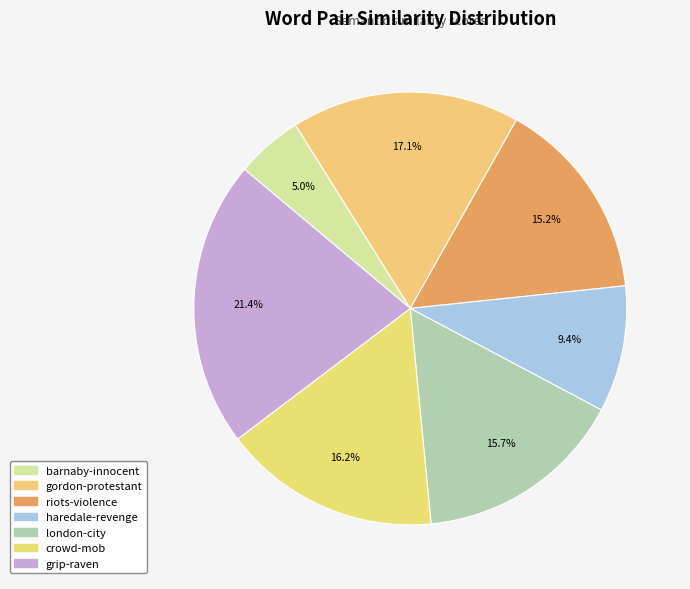

To the nearest percent, what is the difference between the haredale-revenge and grip-raven slice percentages?

12%